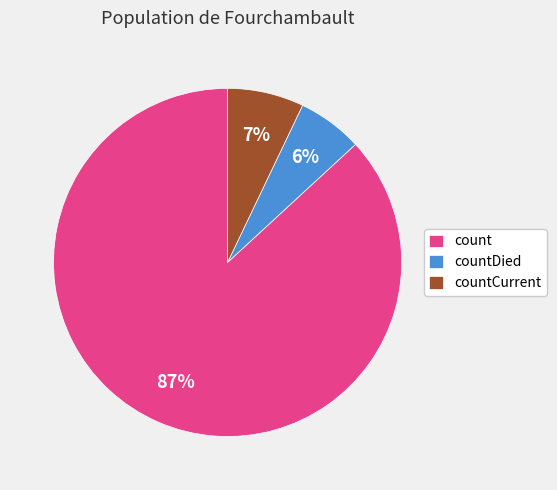

How many segments does this pie chart have?

3